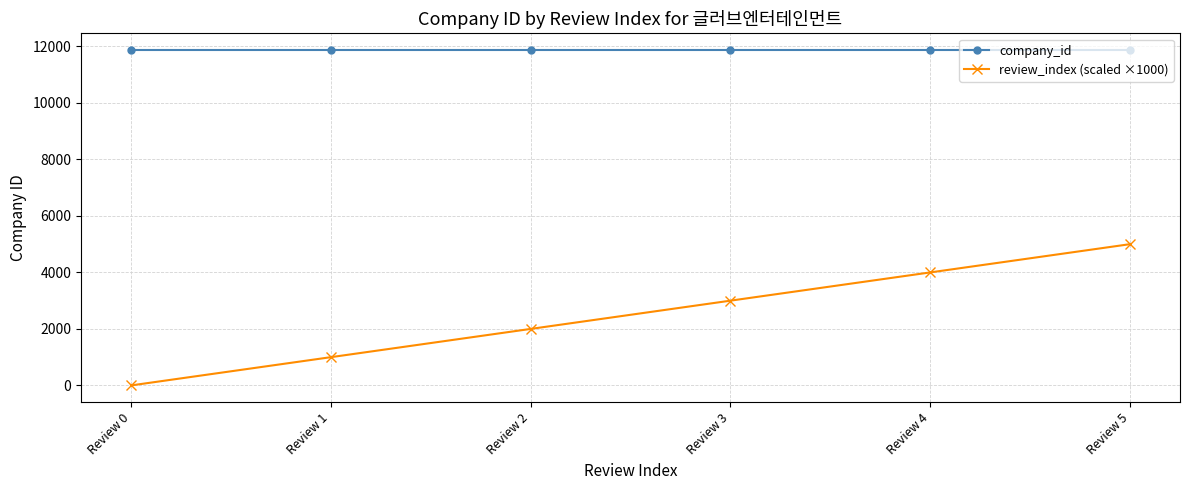

List the series in order of their peak value, highest first.

company_id, review_index (scaled ×1000)